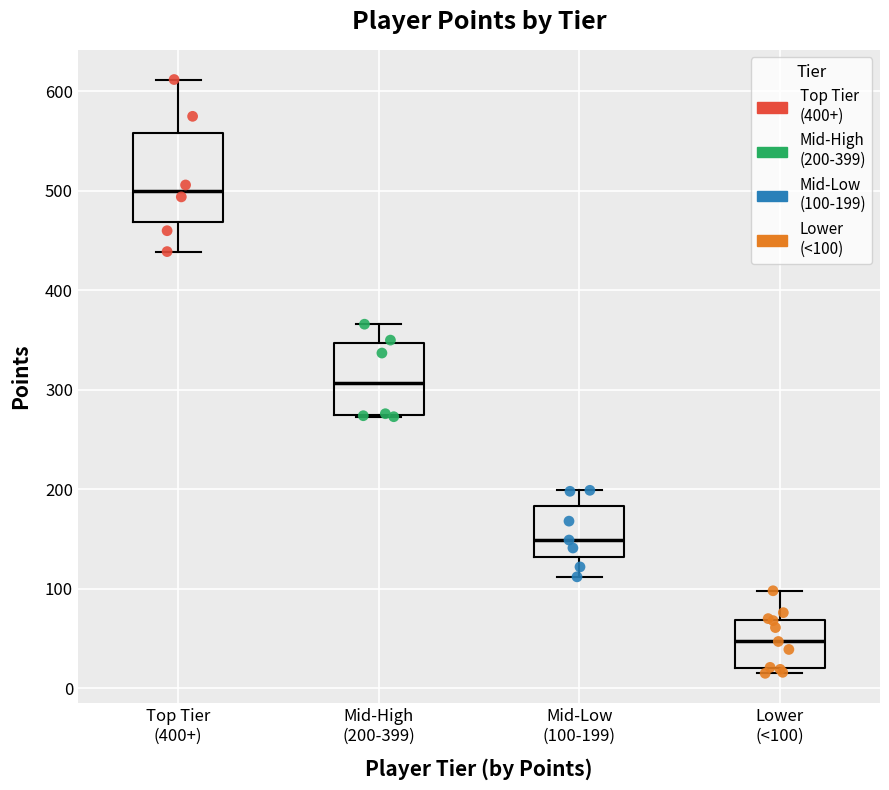

Where is the upper edge of the box for Mid-Low (100-199) on the y-axis? The values are not printed on the chart, so give them approximately, as read against the axis.

180